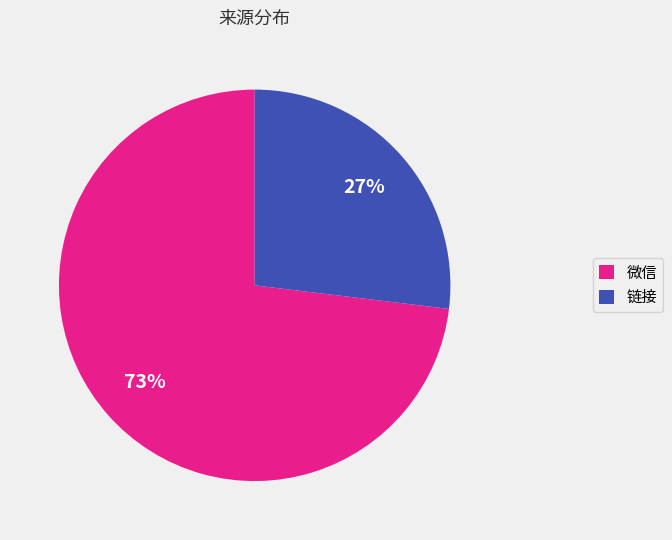

Does 链接 represent more than half of the total?

No